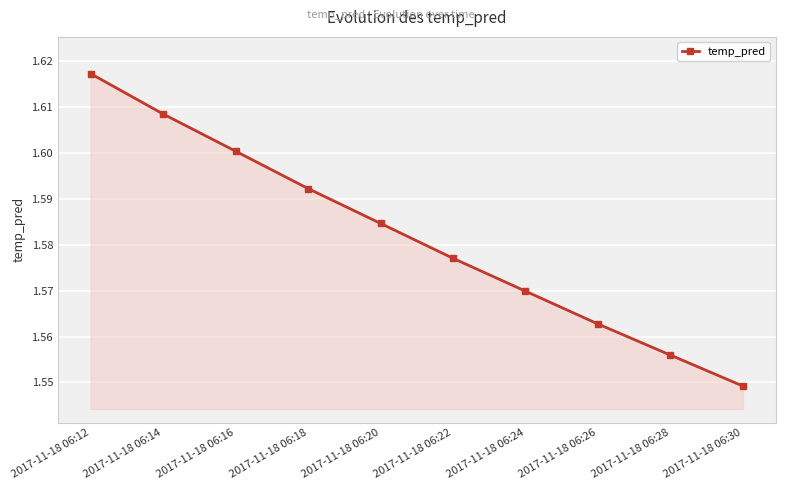

Approximately how many times larger is the value at 2017-11-18 06:16 compared to 2017-11-18 06:26?

1.0